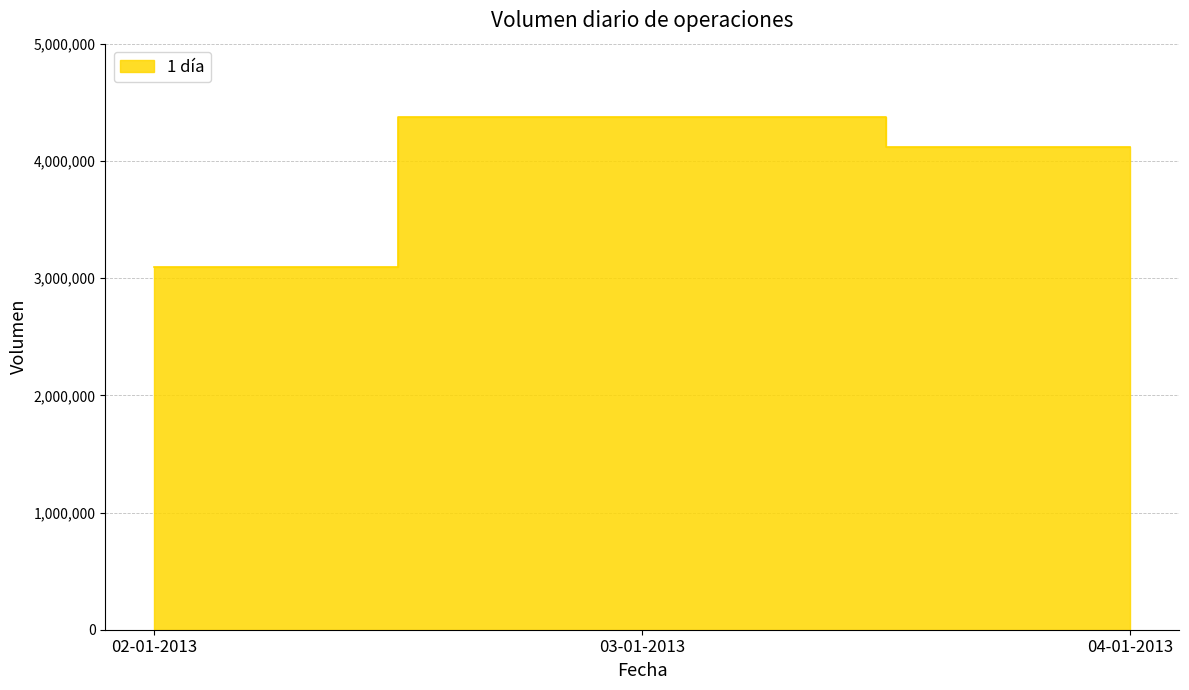

What is the label of the 2nd point from the left?

03-01-2013